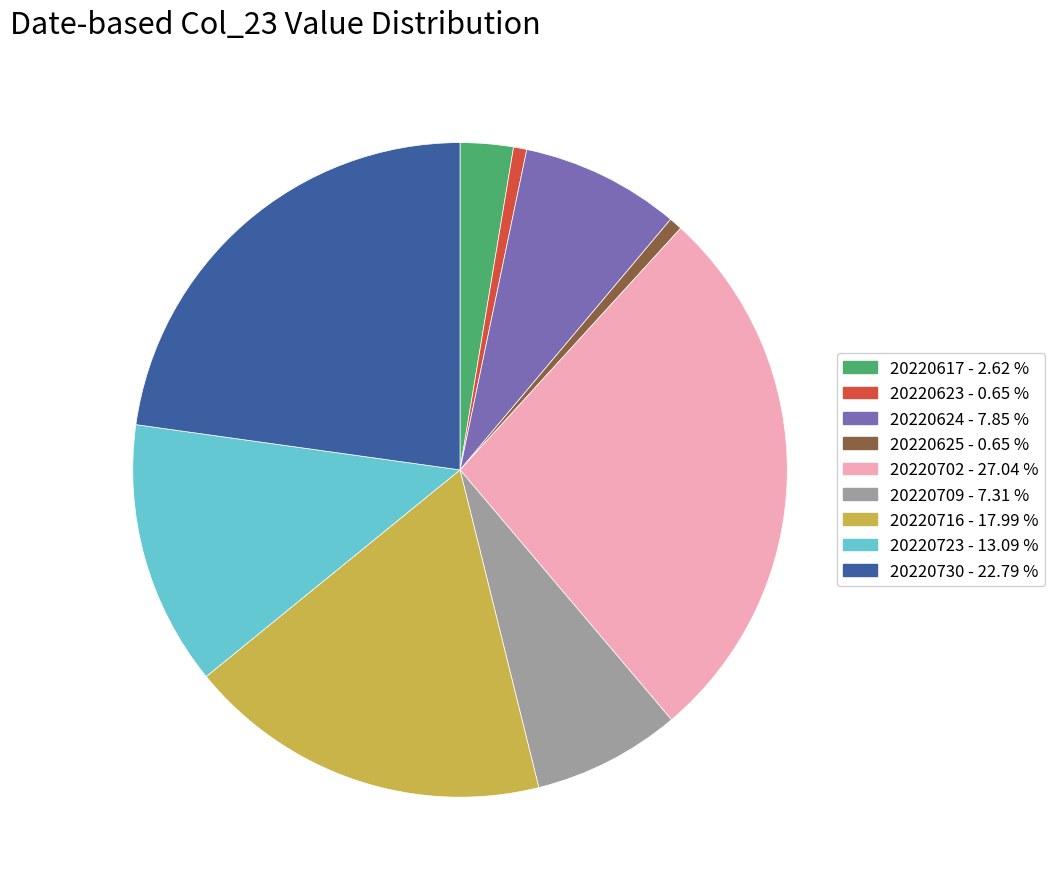

Does any single category account for the majority?

No